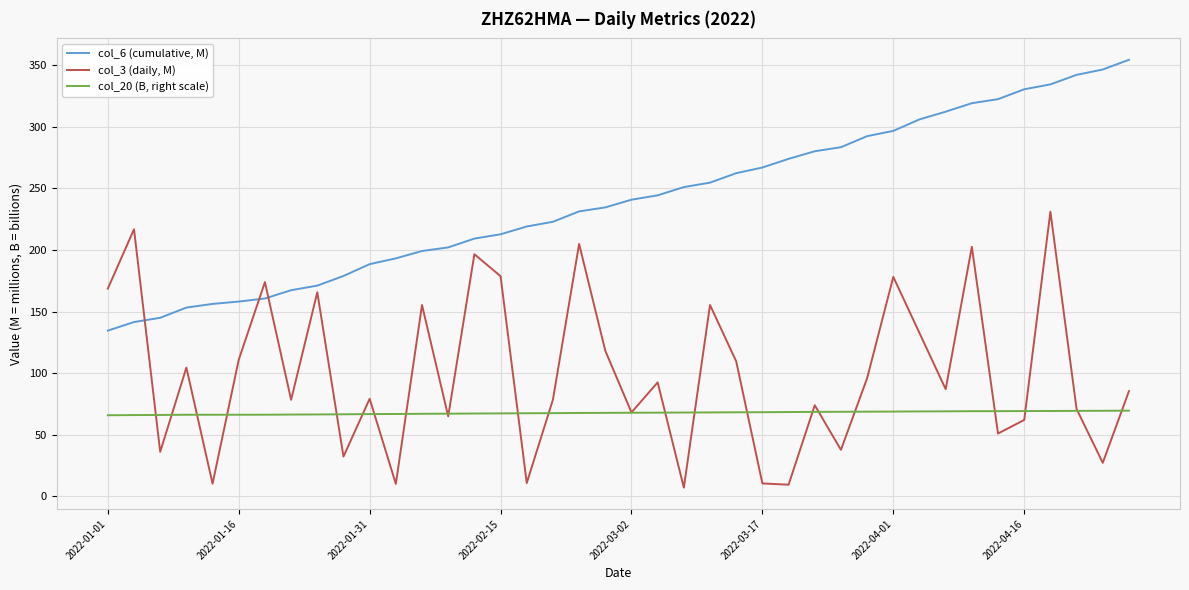

Rank the series by their average value, from highest to lowest.

col_6 (cumulative, M), col_3 (daily, M), col_20 (B, right scale)